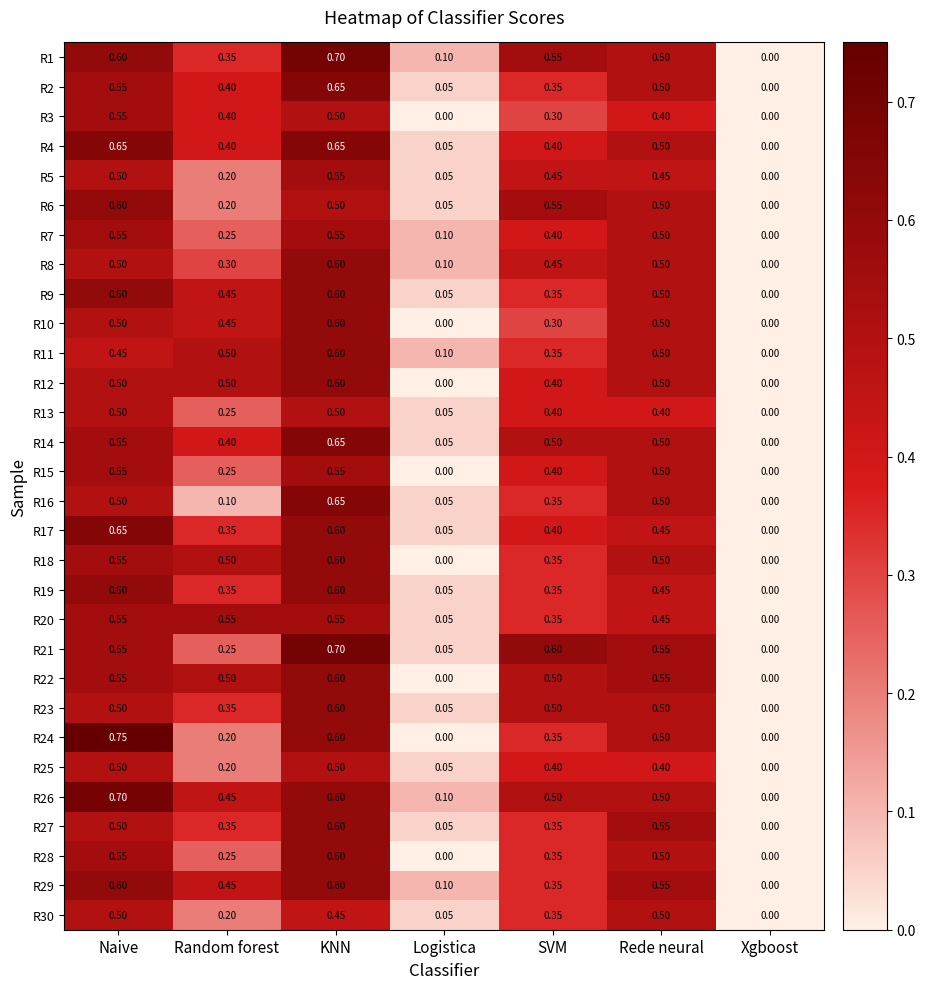

Is the value of R1 at KNN greater than the value of R14 at Rede neural?

Yes